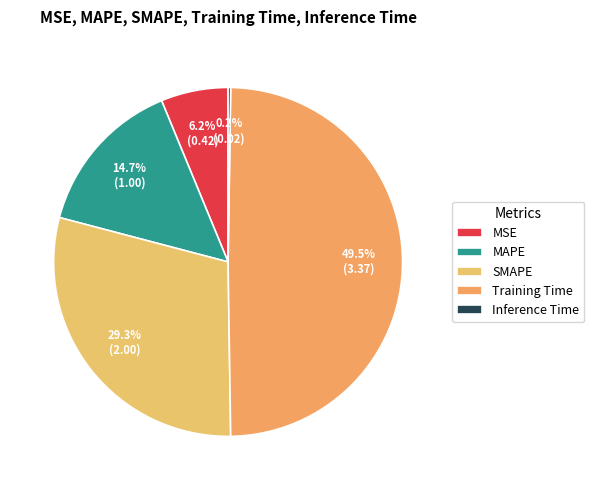

Is it true that MAPE is 15% of the pie?

True